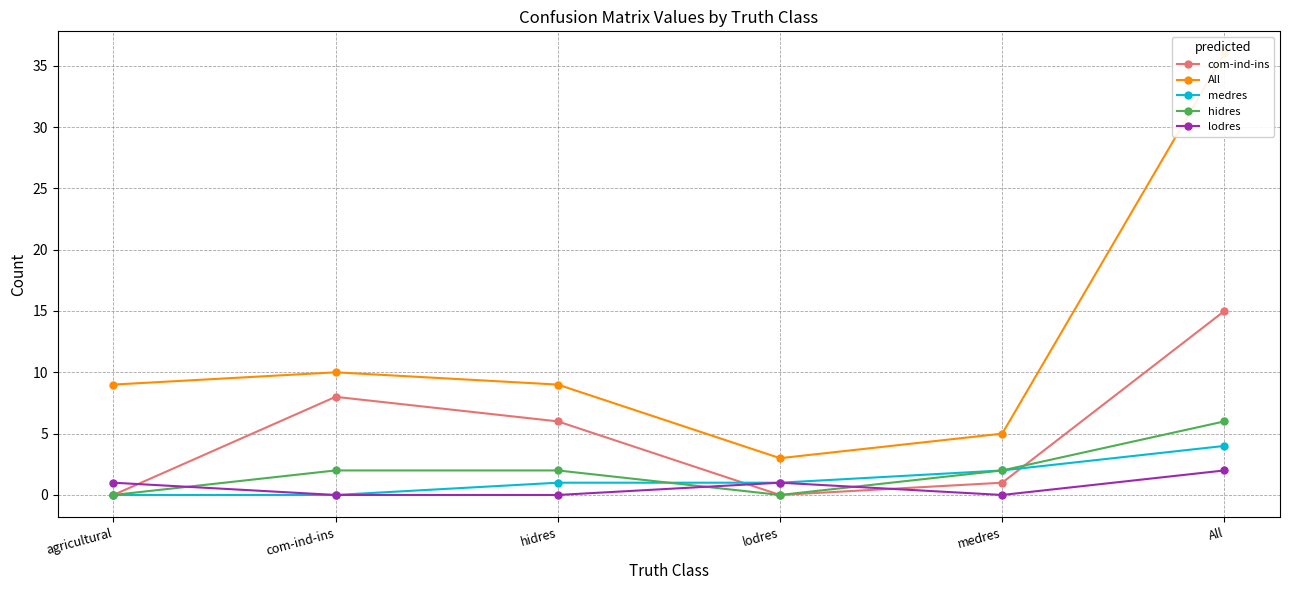

Between agricultural and hidres, which series saw the biggest shift?

com-ind-ins